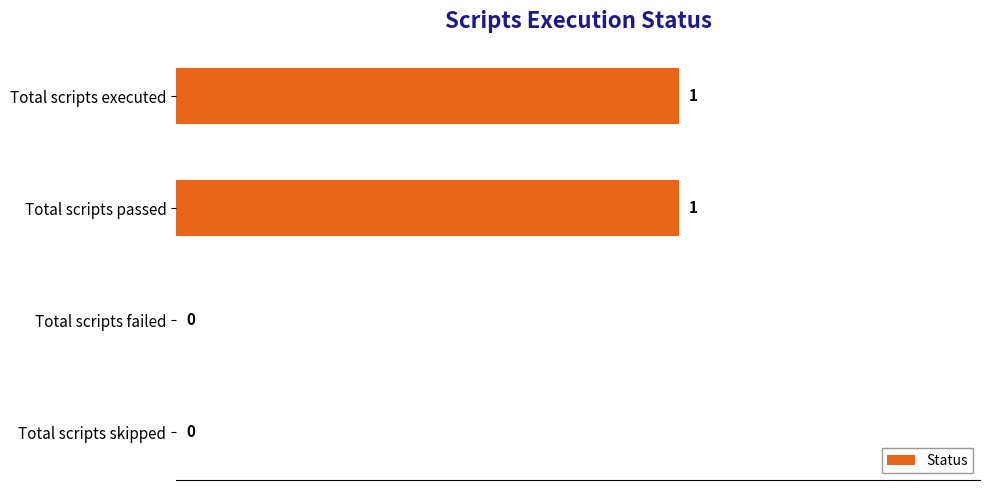

True or false: the data shows 2 at Total scripts passed.

False